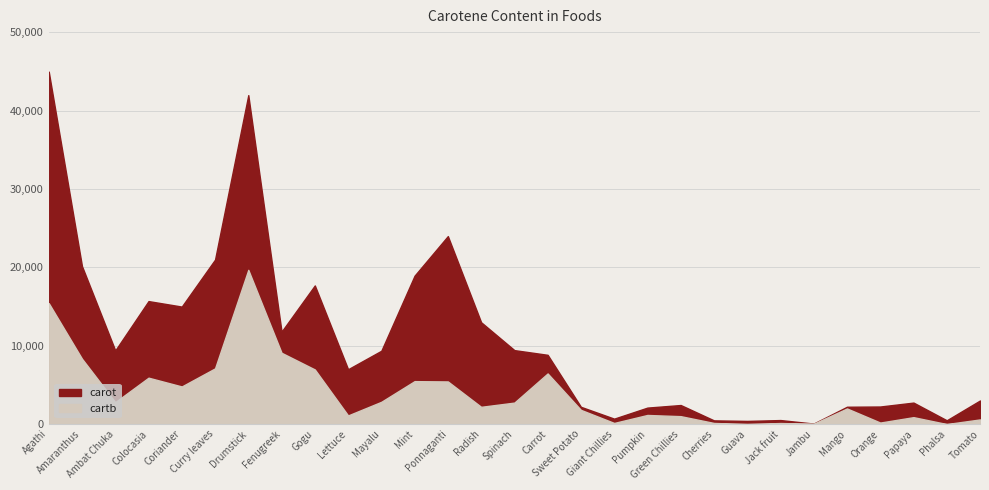

What is the sum of the carot values at Papaya and Drumstick?

44740